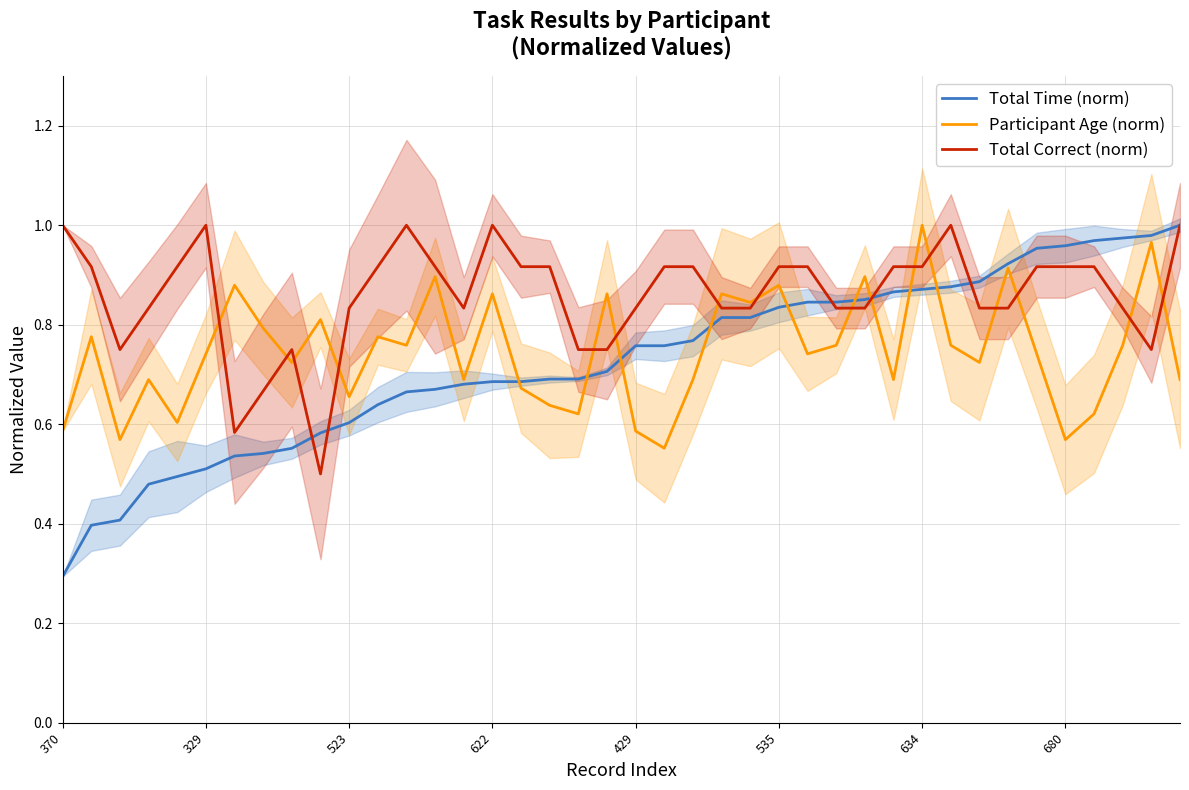

Reading right to left, what are all the values shown in this chart?

Total Time (norm): 1.0	1.0	1.0	1.0	1.0	1.0	0.9	0.9	0.9	0.9	0.9	0.9	0.8	0.8	0.8	0.8	0.8	0.8	0.8	0.8	0.7	0.7	0.7	0.7	0.7	0.7	0.7	0.7	0.6	0.6	0.6	0.6	0.5	0.5	0.5	0.5	0.5	0.4	0.4	0.3
Participant Age (norm): 0.7	1.0	0.8	0.6	0.6	0.7	0.9	0.7	0.8	1.0	0.7	0.9	0.8	0.7	0.9	0.8	0.9	0.7	0.6	0.6	0.9	0.6	0.6	0.7	0.9	0.7	0.9	0.8	0.8	0.7	0.8	0.7	0.8	0.9	0.7	0.6	0.7	0.6	0.8	0.6
Total Correct (norm): 1.0	0.8	0.8	0.9	0.9	0.9	0.8	0.8	1.0	0.9	0.9	0.8	0.8	0.9	0.9	0.8	0.8	0.9	0.9	0.8	0.8	0.8	0.9	0.9	1.0	0.8	0.9	1.0	0.9	0.8	0.5	0.8	0.7	0.6	1.0	0.9	0.8	0.8	0.9	1.0